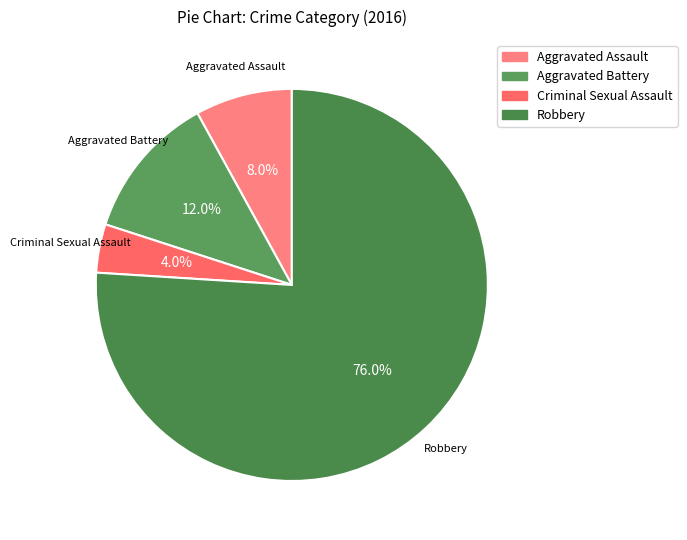

Rank the categories by value from lowest to highest.

Criminal Sexual Assault, Aggravated Assault, Aggravated Battery, Robbery